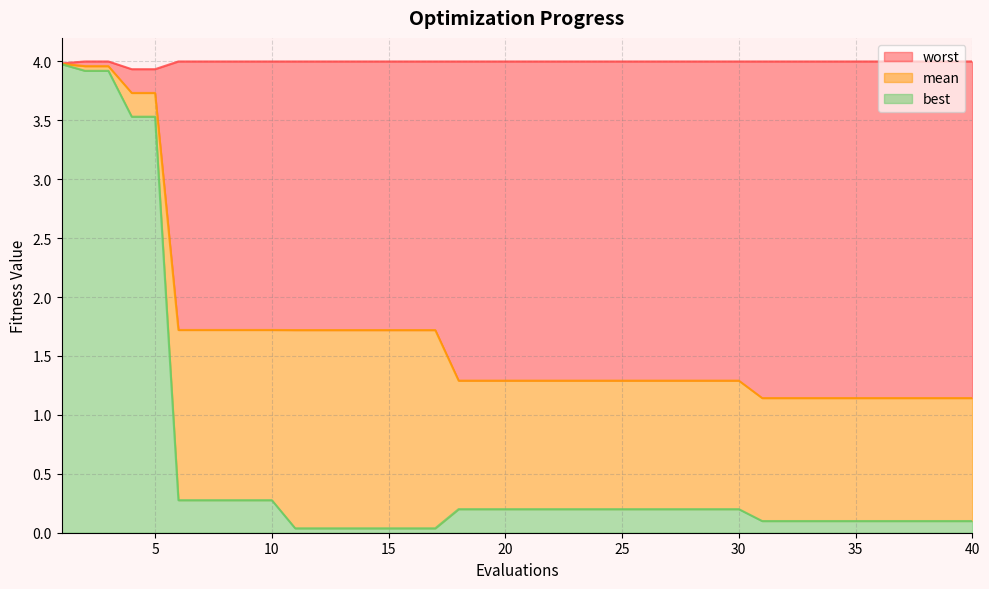

Which series has the largest total across all categories?

worst